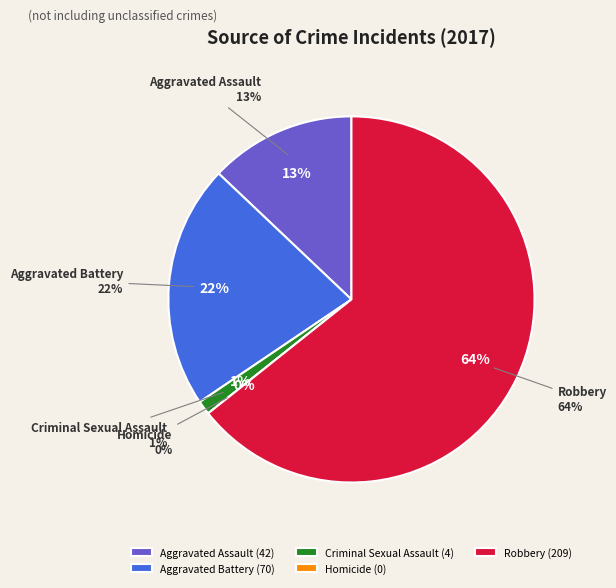

Does any single category account for the majority?

Yes